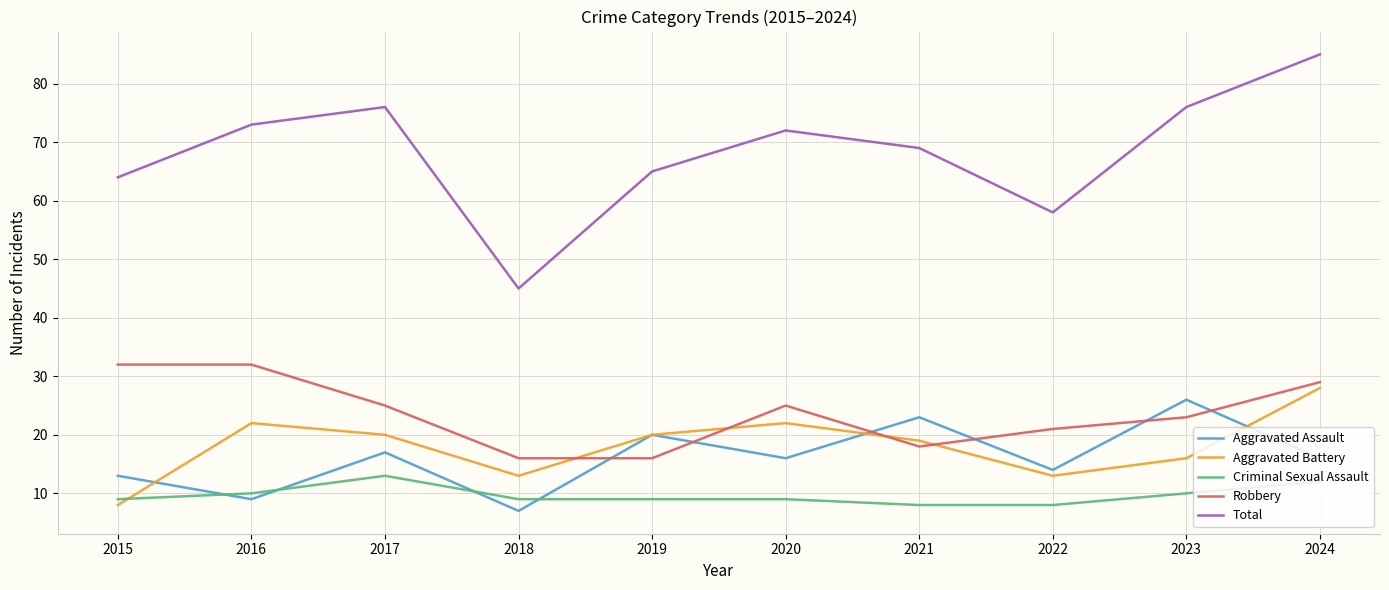

Which series has the widest spread of values?

Total